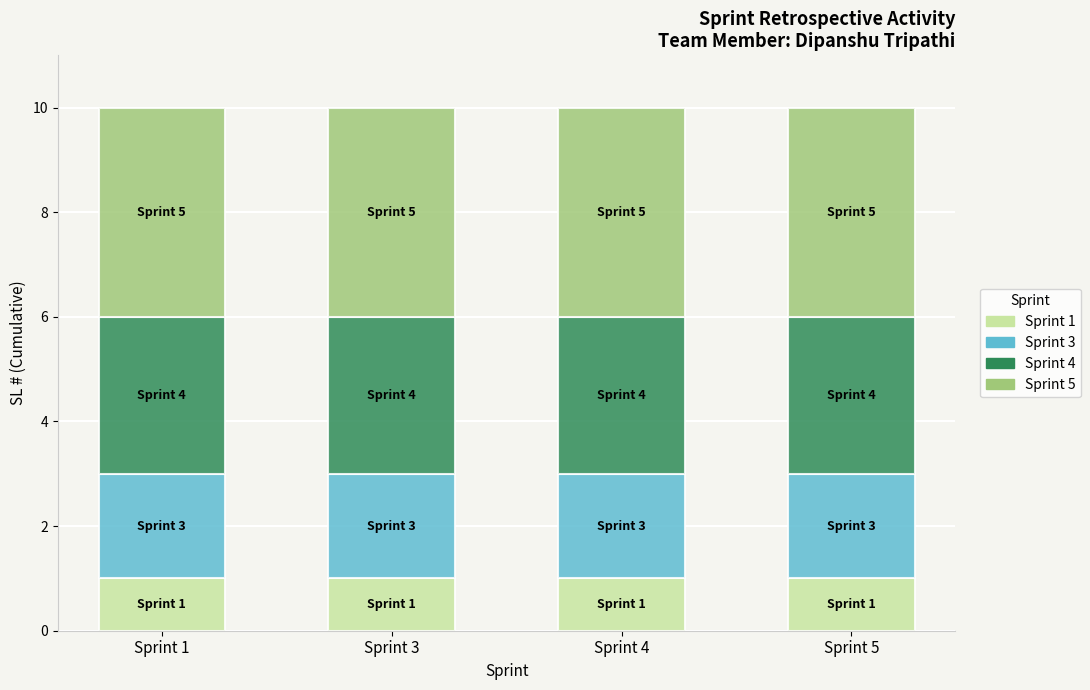

What are all the series names shown in the legend?

Sprint 1, Sprint 3, Sprint 4, Sprint 5